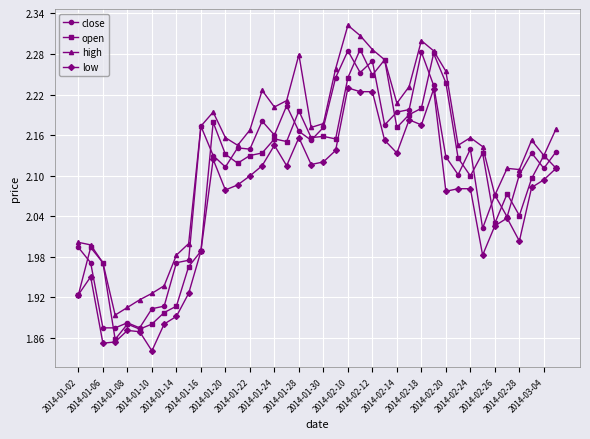

Which series has the largest total across all categories?

high